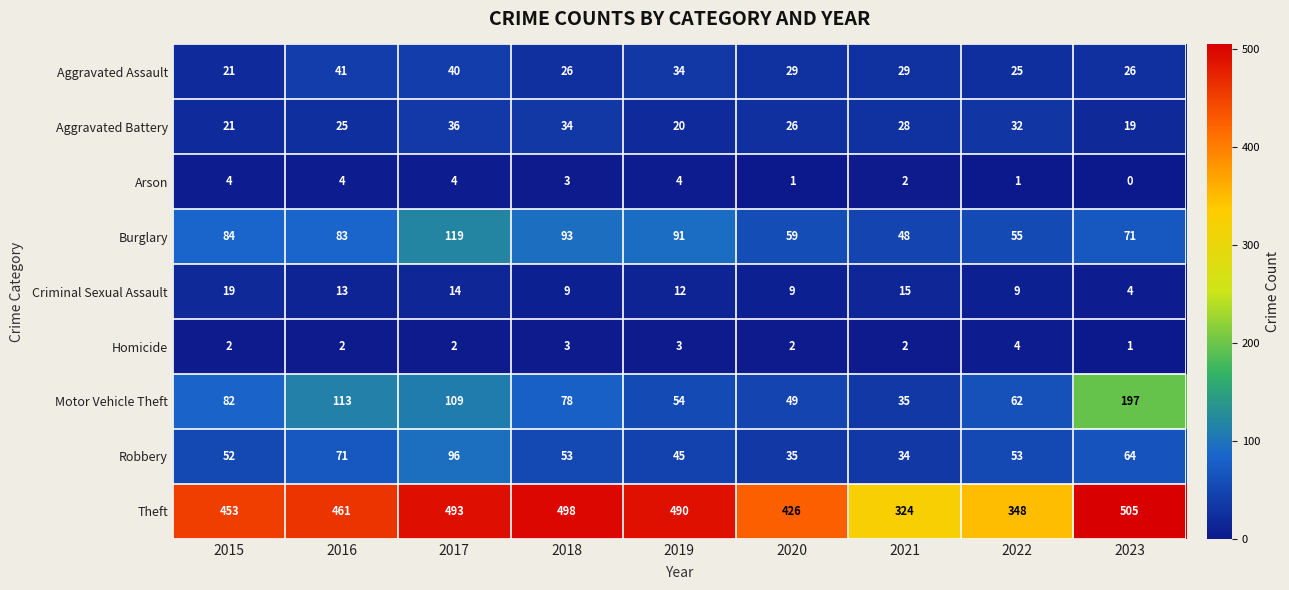

At which label does Aggravated Battery first exceed 26?

2017